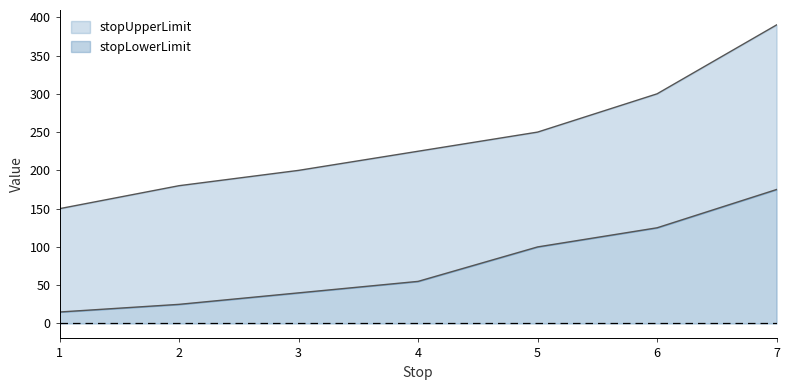

Which series has the largest total across all categories?

stopUpperLimit